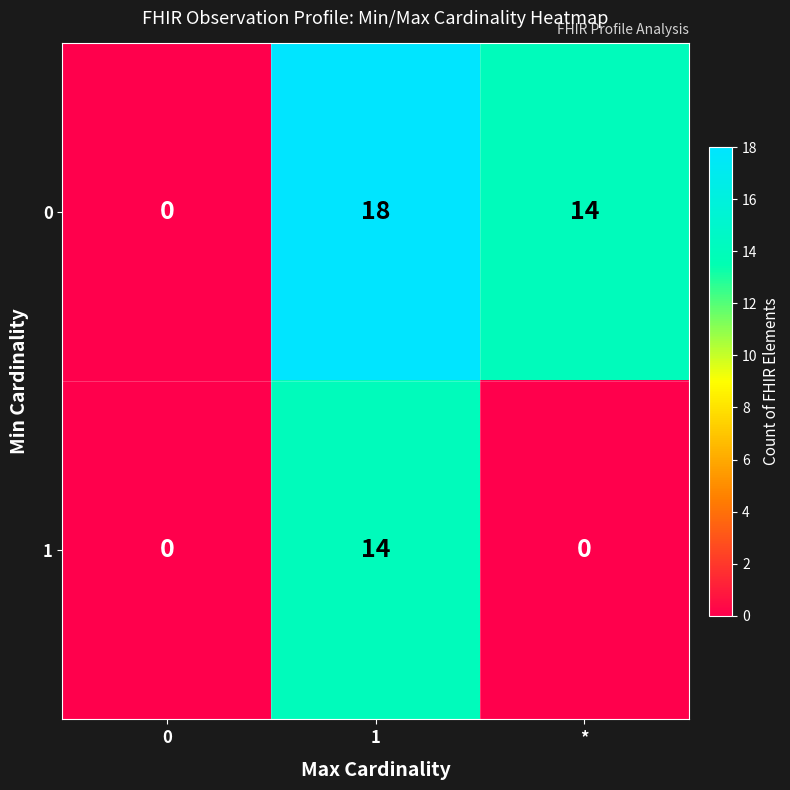

The value of 0 at * is 14. True or false?

True